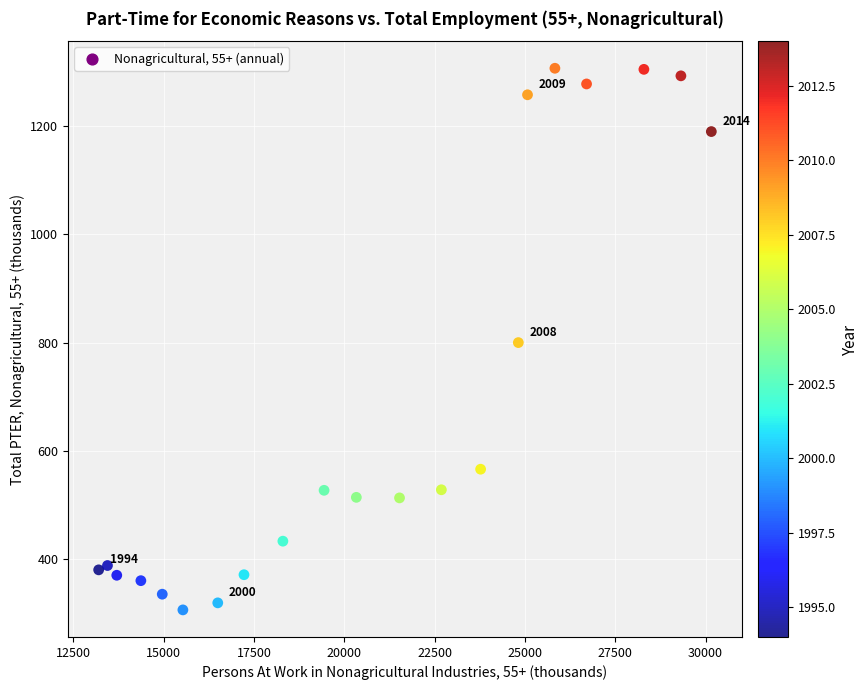

What is the range of X values (max minus min)?

16955